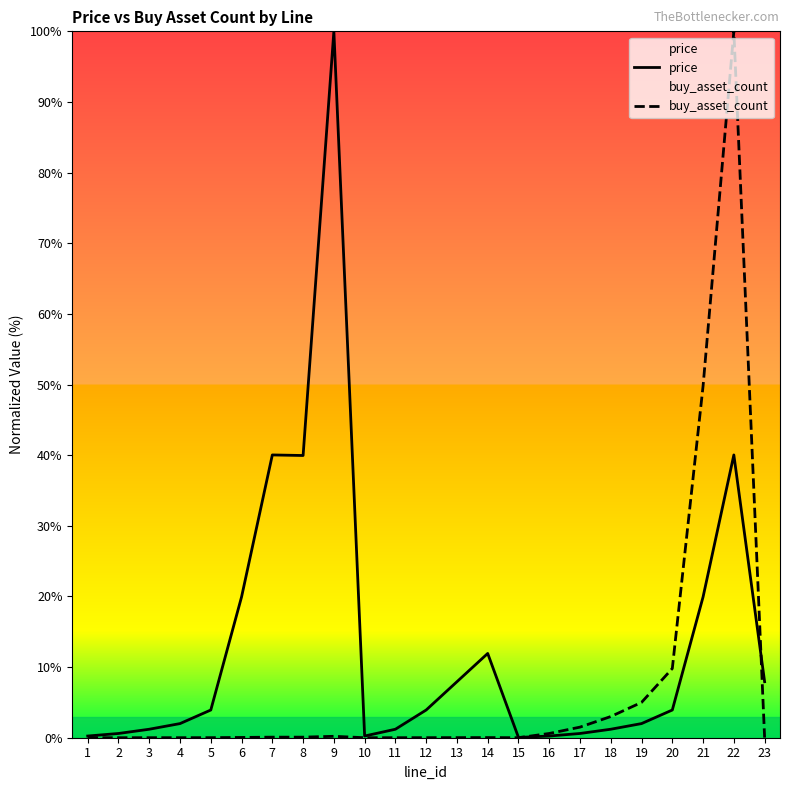

Does the chart display data point markers on the line(s)?

No